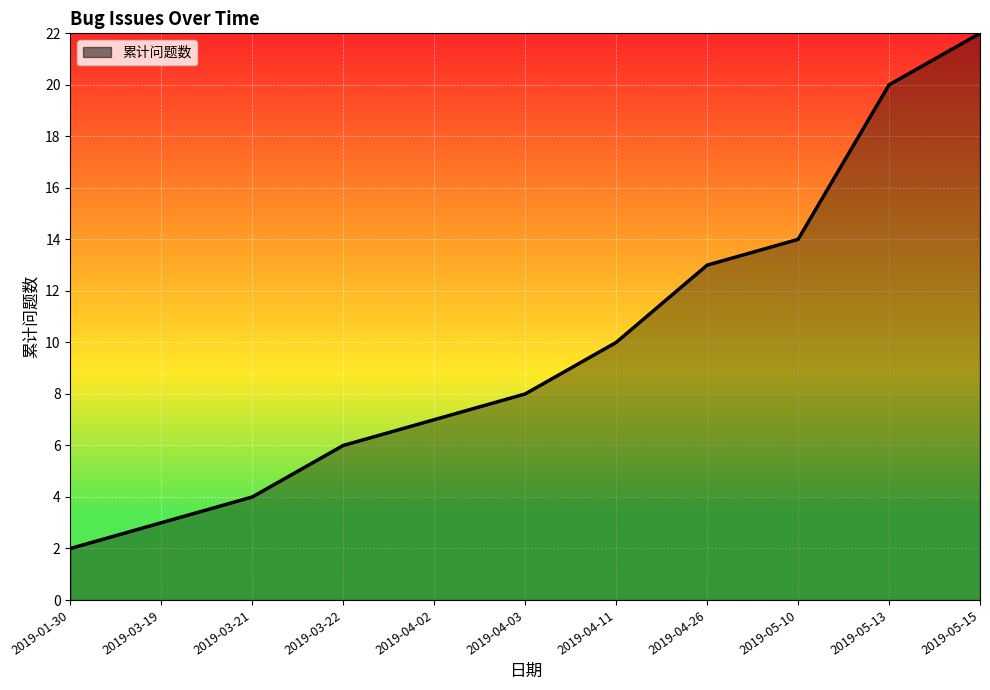

Count the number of data series in this chart.

1